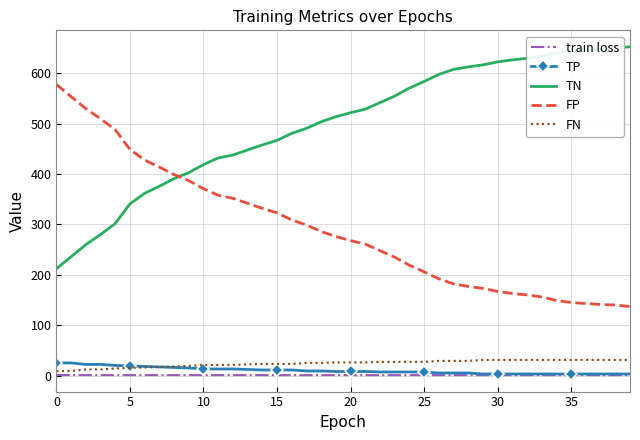

How many distinct data groups are displayed?

5